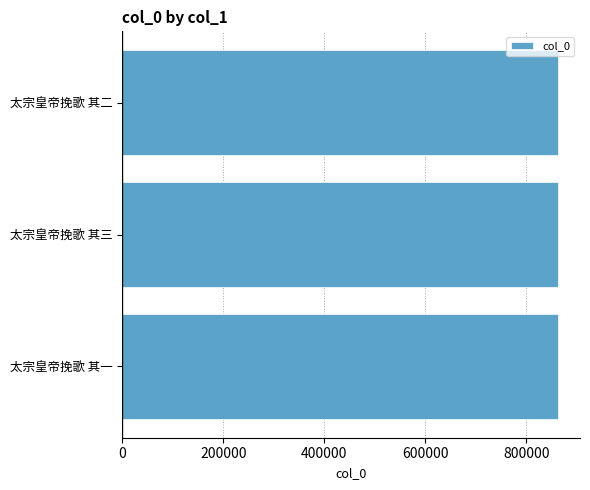

Is it true that the value at 太宗皇帝挽歌 其一 is 363598?

False